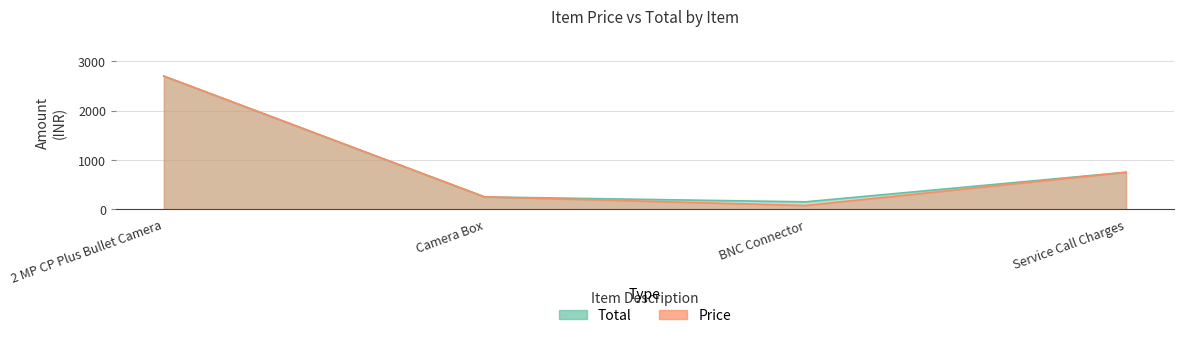

Rank the categories by Total value from lowest to highest.

BNC Connector, Camera Box, Service Call Charges, 2 MP CP Plus Bullet Camera